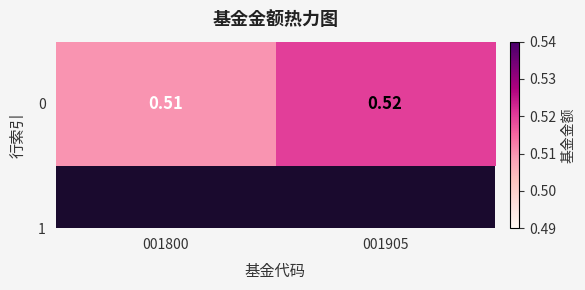

What is the greatest value displayed?

0.5